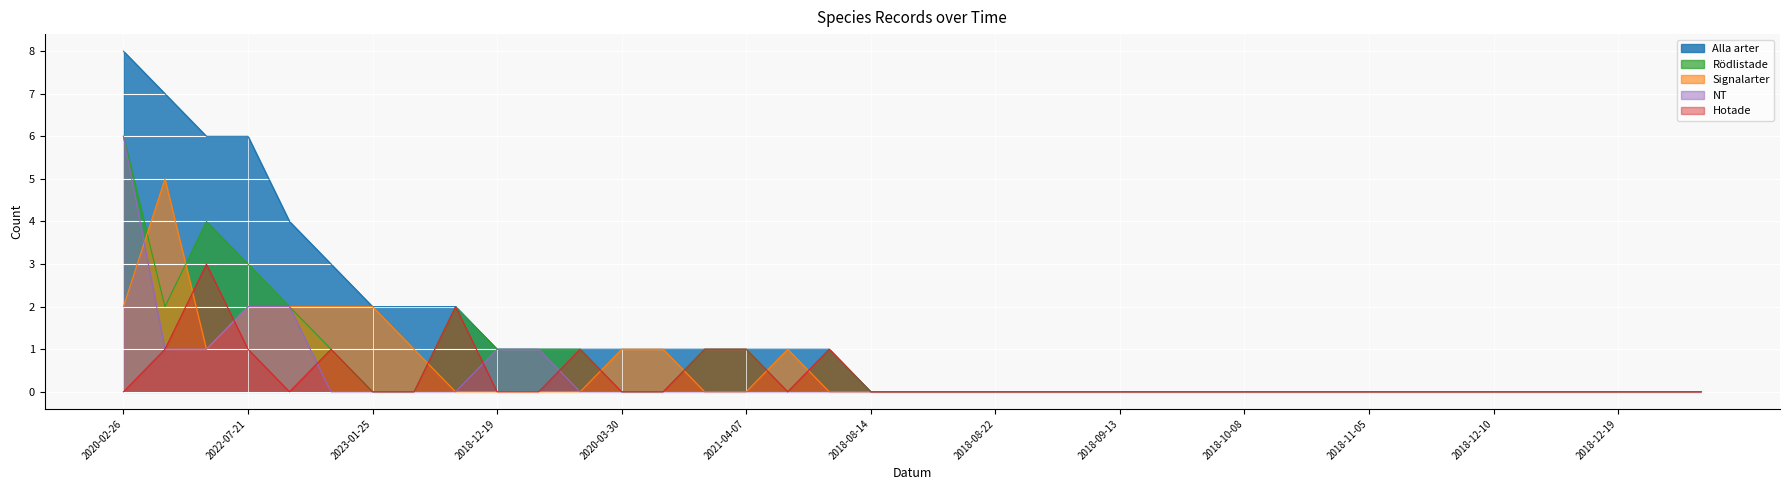

Is it true that Hotade equals -2 at 2018-09-13?

False